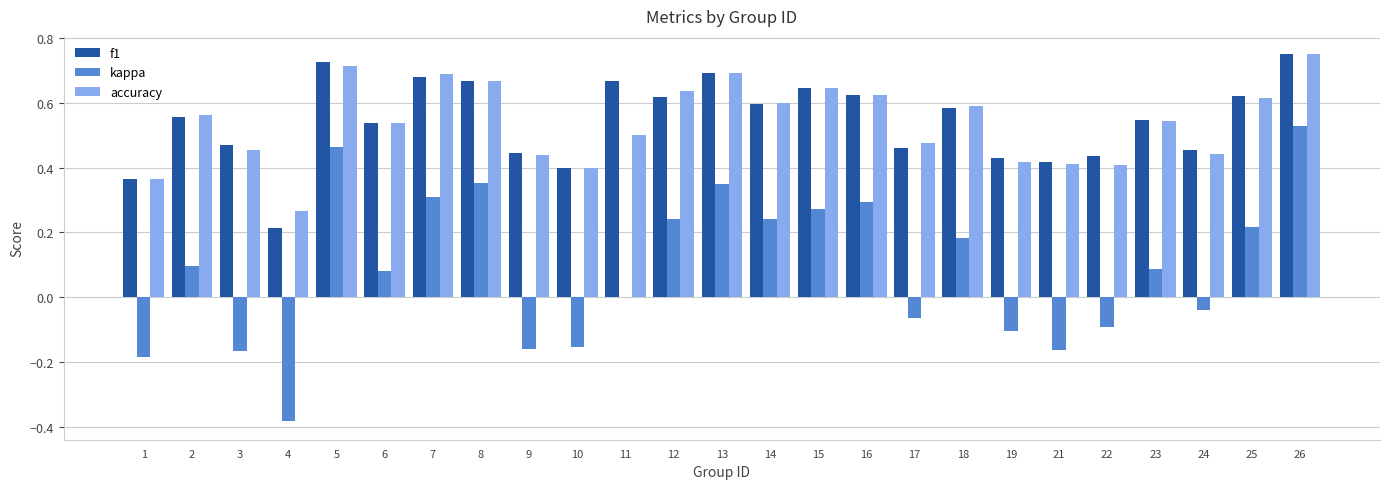

Between 9 and 24, which series saw the biggest shift?

kappa